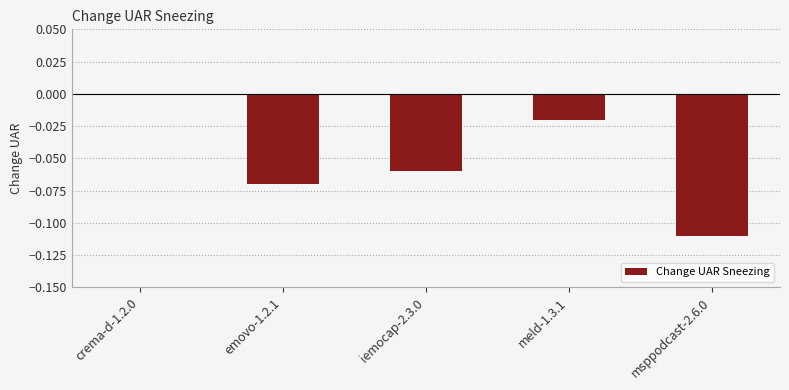

What is the sum of all values?

-0.3